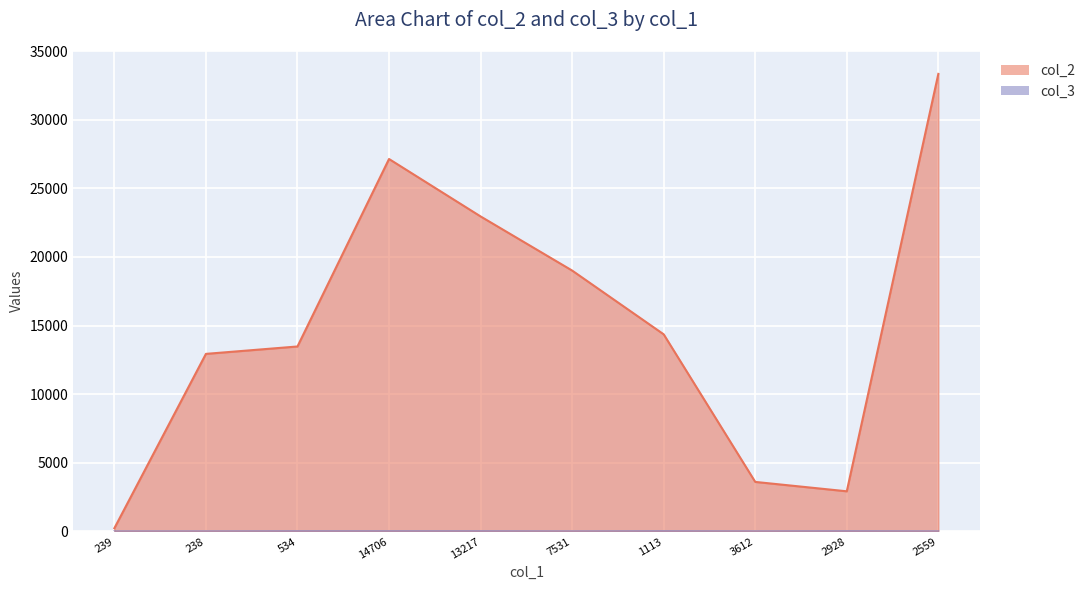

At which category is the sum across all series the highest?

2559